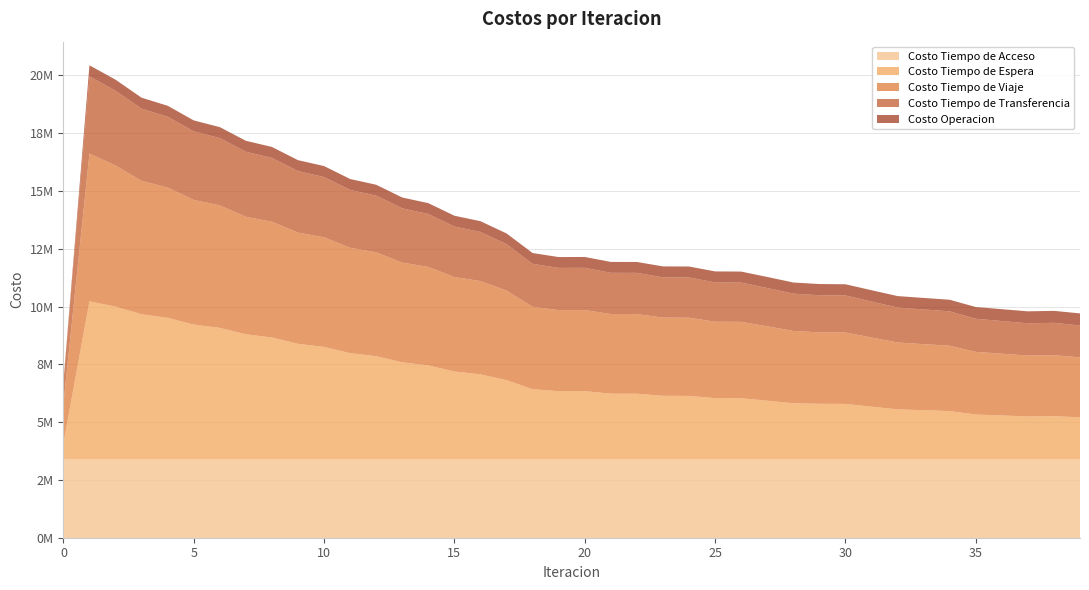

Reading right to left, transcribe all the data shown in this chart.

Costo Tiempo de Acceso: 39=3405377.3	38=3405377.3	37=3405377.3	36=3405377.3	35=3405377.3	34=3405377.3	33=3405377.3	32=3405377.3	31=3405377.3	30=3405377.3	29=3405377.3	28=3405377.3	27=3405377.3	26=3405377.3	25=3405377.3	24=3405377.3	23=3405377.3	22=3405377.3	21=3405377.3	20=3405377.3	19=3405377.3	18=3405377.3	17=3405377.3	16=3405377.3	15=3405377.3	14=3405377.3	13=3405377.3	12=3405377.3	11=3405377.3	10=3405377.3	9=3405377.3	8=3405377.3	7=3405377.3	6=3405377.3	5=3405377.3	4=3405377.3	3=3405377.3	2=3405377.3	1=3405377.3	0=3405377.3
Costo Tiempo de Espera: 39=1801020.2	38=1852891.4	37=1840869.3	36=1882492.2	35=1925307.1	34=2074138.2	33=2111357.4	32=2145360.8	31=2263951.4	30=2382758.9	29=2388223.8	28=2412429.5	27=2522727.5	26=2627871.9	25=2632616.1	24=2729135.9	23=2733061.7	22=2822984.4	21=2825551.3	20=2934906.7	19=2934647.7	18=3019082.2	17=3409789.3	16=3660704.9	15=3786306.5	14=4048674.5	13=4180343.6	12=4445551.5	11=4578907.3	10=4847343.1	9=4982783.2	8=5255299.2	7=5393682.6	6=5672162.7	5=5815551.8	4=6105310.1	3=6260561.1	2=6591909.6	1=6819578.6	0=681957.9
Costo Tiempo de Viaje: 39=2594011.2	38=2637956.7	37=2633231.8	36=2671437.4	35=2710059.4	34=2825665.9	33=2856046.0	32=2895461.0	31=2991205.3	30=3089486.7	29=3090612.4	28=3126871.6	27=3216792.3	26=3304872.6	25=3305076.4	24=3382854.5	23=3382469.6	22=3446175.0	21=3444825.6	20=3508100.1	19=3505206.6	18=3565224.0	17=3876145.7	16=4035514.8	15=4085727.5	14=4258855.2	13=4314932.6	12=4495639.2	11=4556288.3	10=4743803.3	9=4810535.9	8=5007740.1	7=5084472.0	6=5297486.1	5=5392458.3	4=5636606.3	3=5772034.8	2=6101568.9	1=6391907.1	0=1704807.2
Costo Tiempo de Transferencia: 39=1380650.7	38=1400658.1	37=1396327.2	36=1413837.9	35=1430375.9	34=1488792.0	33=1502279.1	32=1512112.0	31=1557620.9	30=1603176.4	29=1605721.0	28=1613892.5	27=1656936.1	26=1698713.3	25=1700959.8	24=1740944.2	23=1742899.2	22=1782192.1	21=1783642.9	20=1827173.6	19=1826836.8	18=1857913.5	17=2008852.8	16=2124480.2	15=2185364.3	14=2291082.3	13=2346821.3	12=2450604.2	11=2505380.8	10=2607075.8	9=2660986.8	8=2760496.5	7=2813803.9	6=2911394.1	5=2964987.7	4=3062801.8	3=3120594.0	2=3237673.5	1=3340995.1	0=943138.9
Costo Operacion: 39=522368.6	38=516653.0	37=517251.4	36=512862.3	35=508944.2	34=499646.4	33=497425.3	32=494281.1	31=488532.9	30=483675.2	29=483568.8	28=482127.8	27=478717.4	26=476076.9	25=475715.8	24=473714.5	23=473230.4	22=471456.6	21=470846.2	20=469408.9	19=468554.4	18=467208.8	17=462296.0	16=465479.9	15=465934.3	14=468766.2	13=468847.4	12=471287.8	11=470976.5	10=473042.2	9=472369.4	8=474098.6	7=473122.0	6=474599.6	5=473441.4	4=475290.1	3=474829.7	2=477421.6	1=478291.7	0=0.0